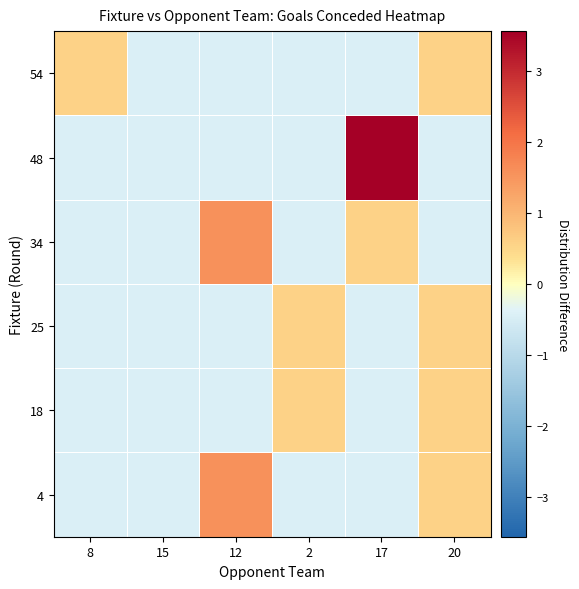

At which category is the sum across all series the highest?

17